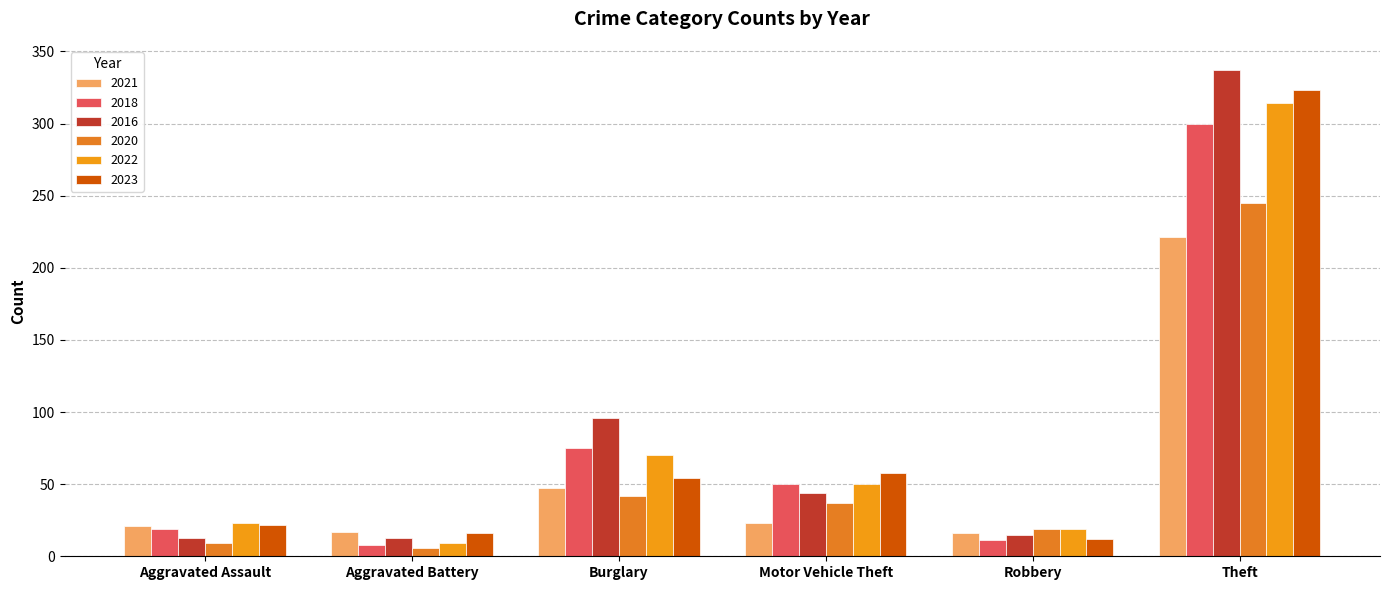

What position from the right is Burglary?

4